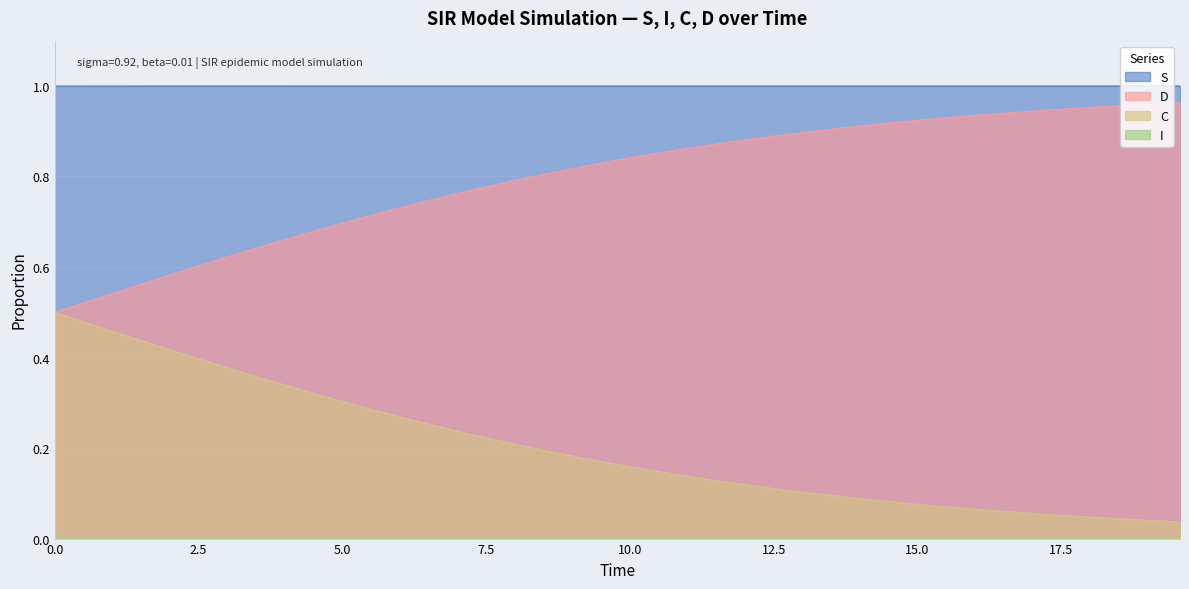

Which series has the widest spread of values?

C